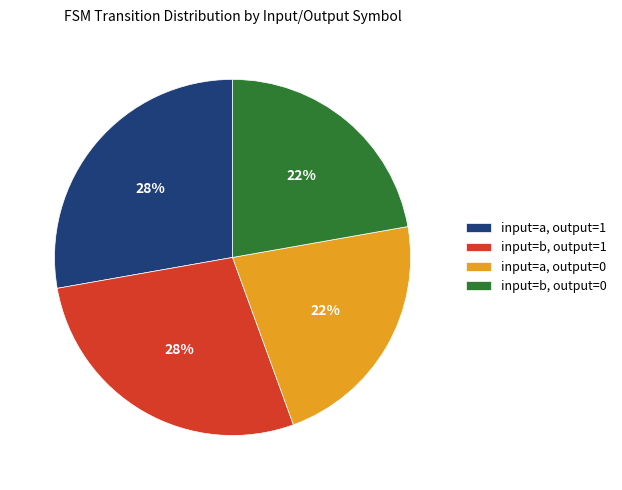

The input=b, output=1 slice represents 42% of the pie. True or false?

False